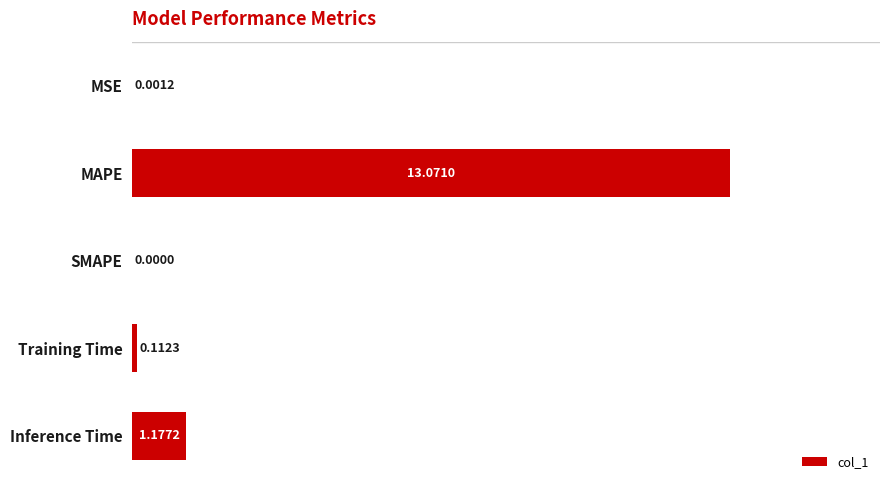

What is the change in value from SMAPE to Inference Time?

+1.2